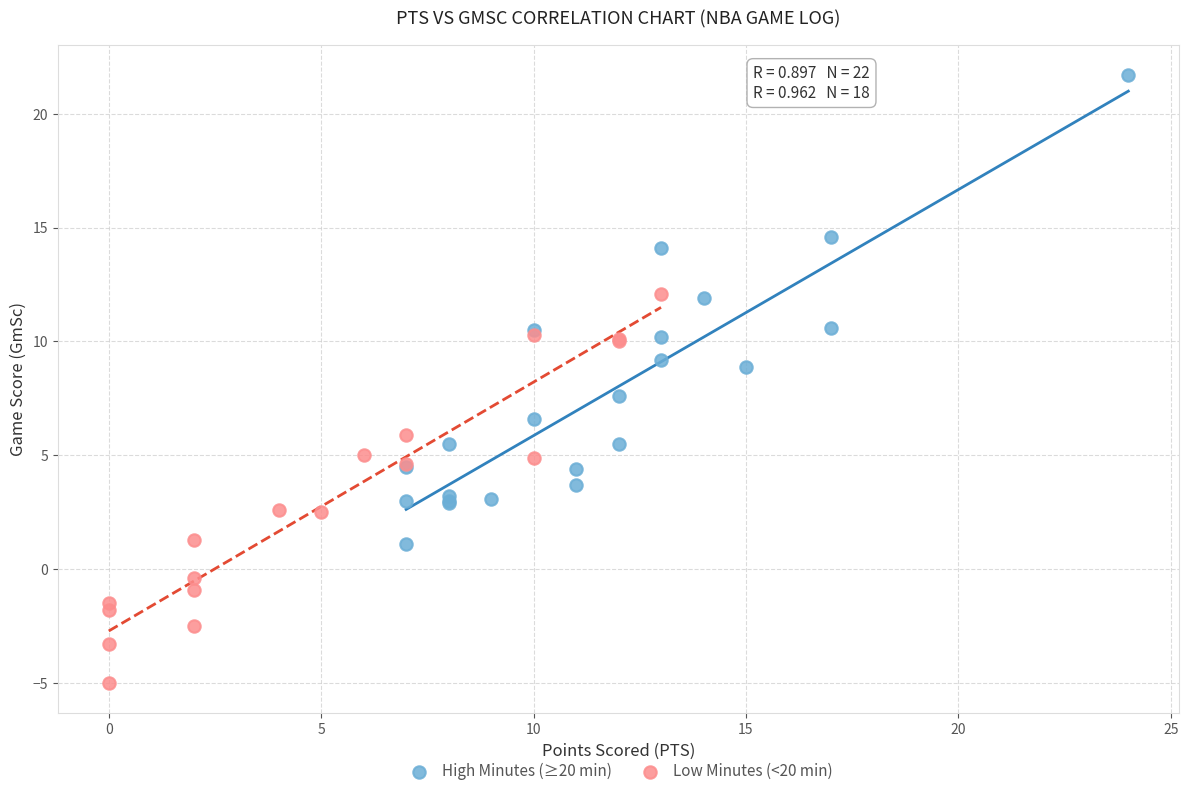

Which series contains the lowest Y value?

Low Minutes (<20 min)